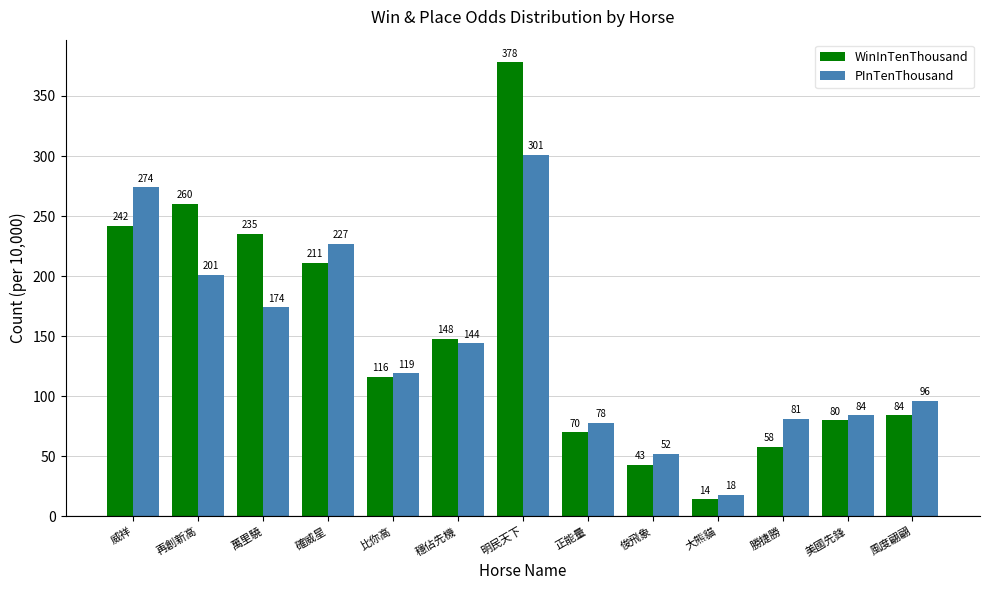

Which label corresponds to the smallest value in the chart?

大熊貓